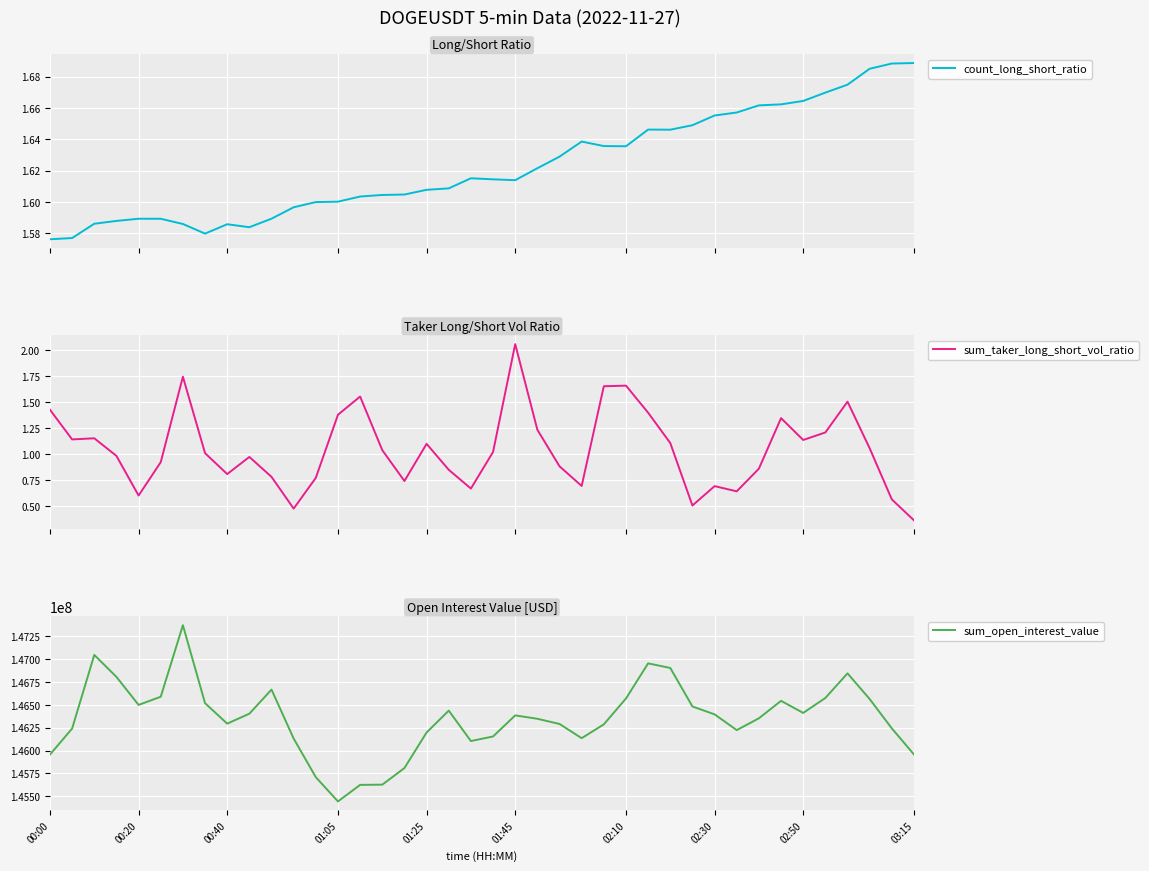

How many interior local peaks does the count_long_short_ratio series have?

5